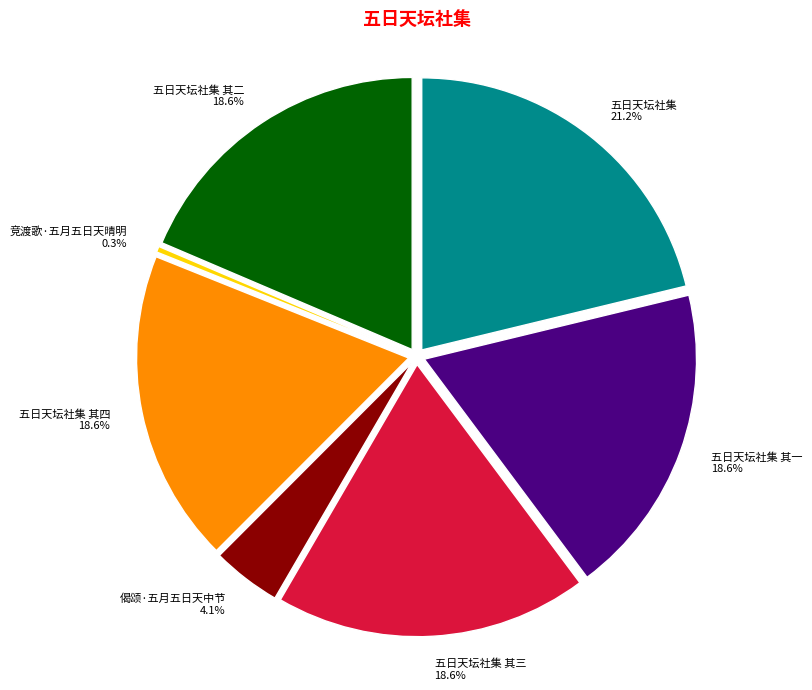

Does any single category account for the majority?

No